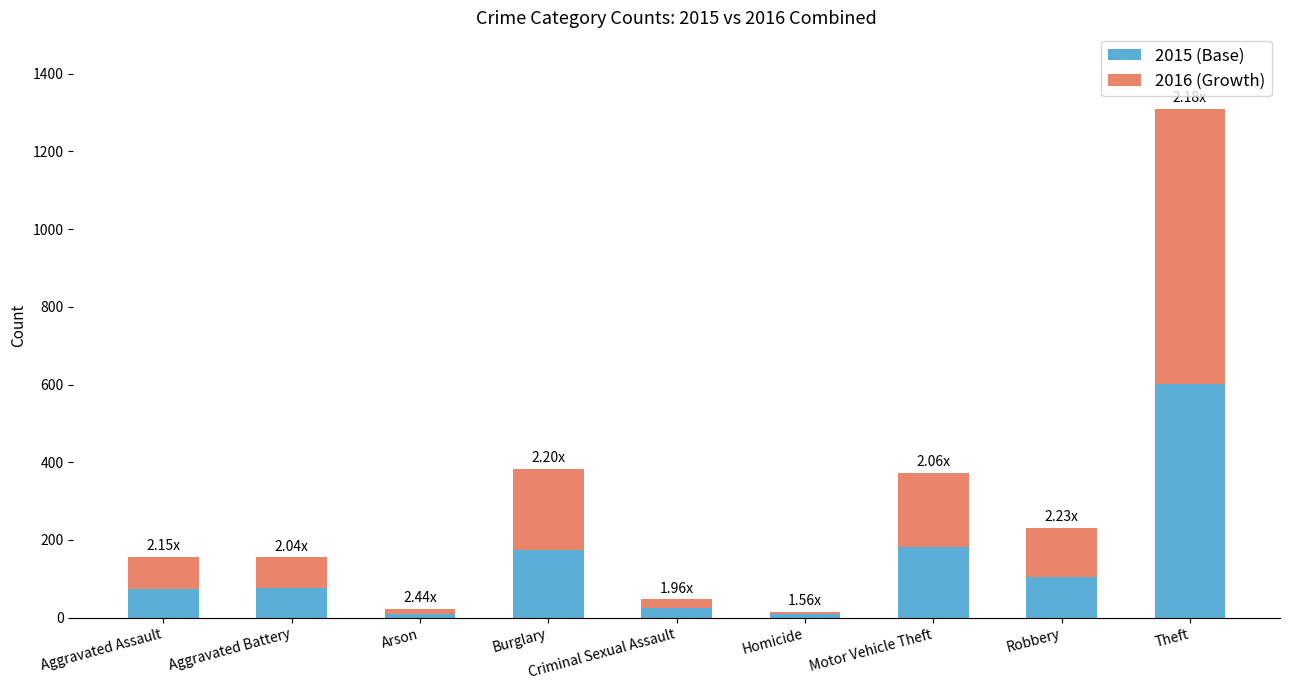

What is the sum of all 2015 (Base) values?

1251